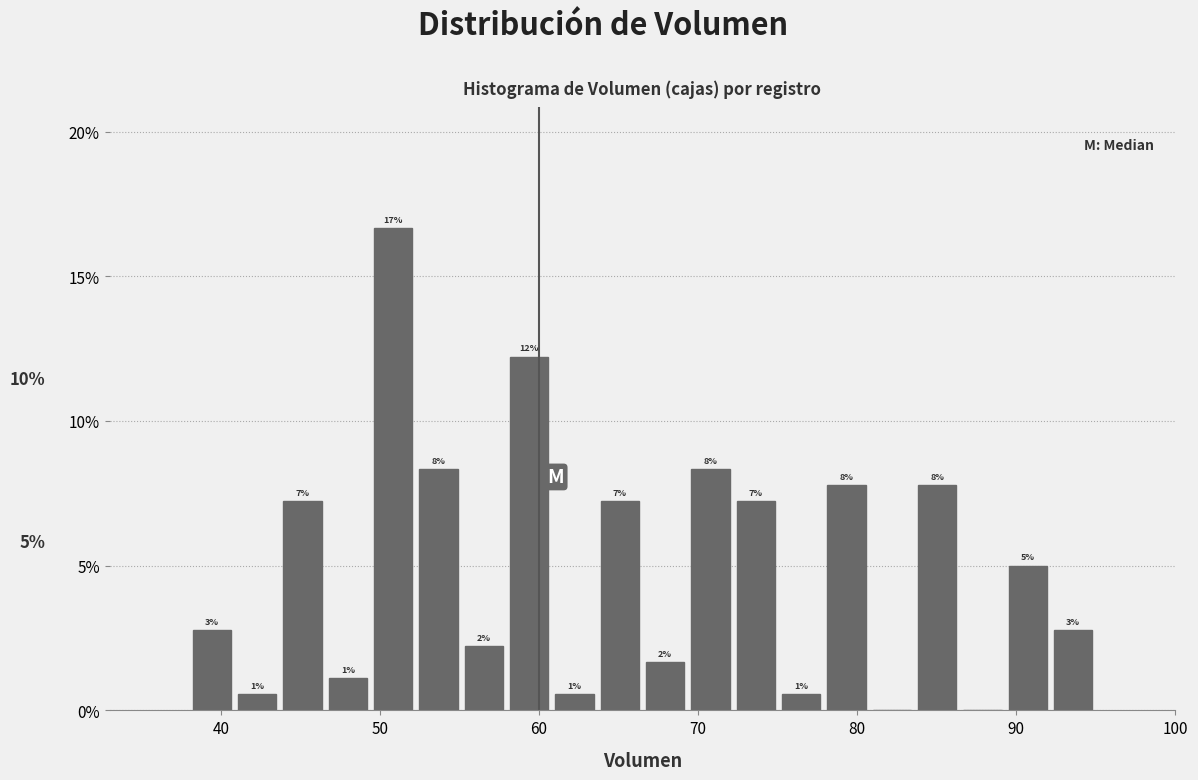

Read against the x-axis, roughly where is the centre of the tallest bar?

51